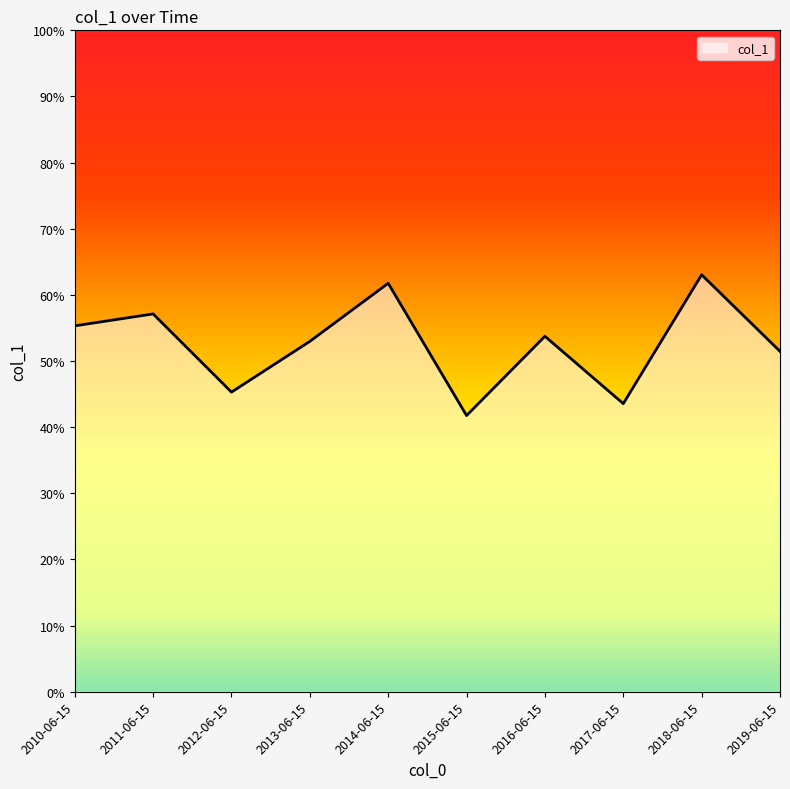

The value at 2015-06-15 is 0.4. True or false?

True